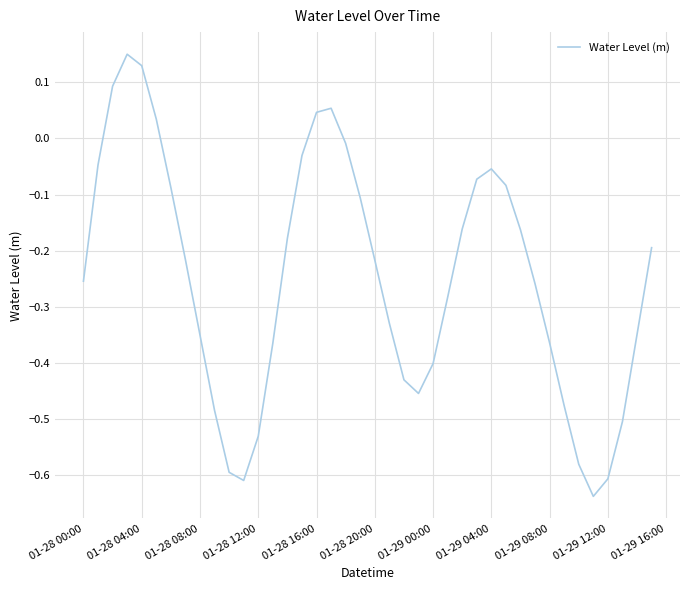

What is the difference between the maximum and minimum values?

0.8